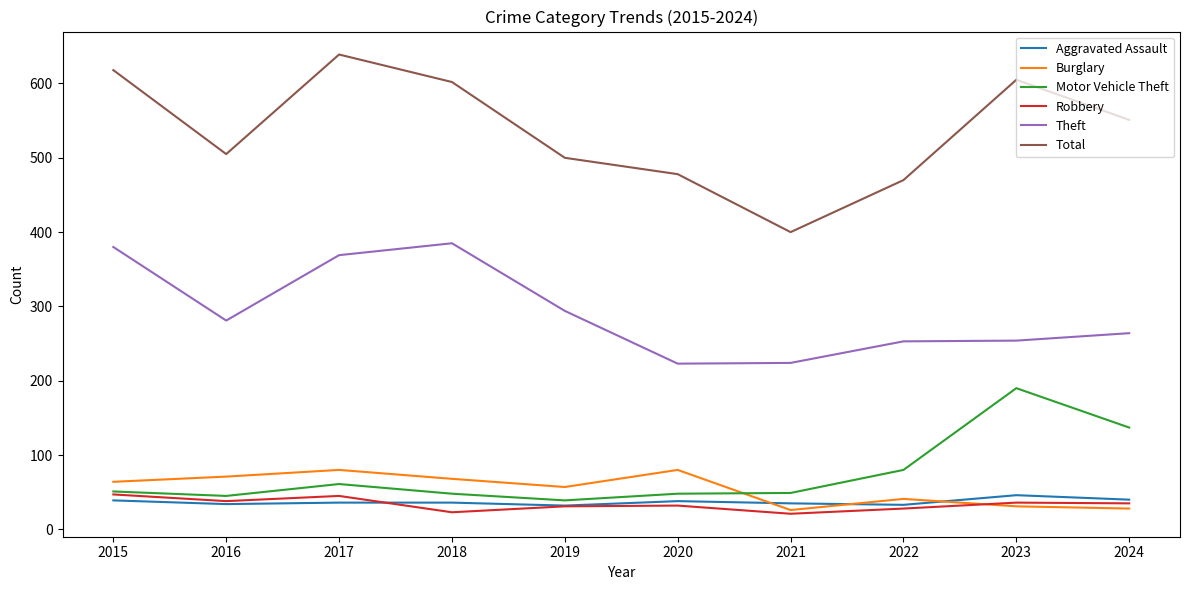

How many lines are shown in the chart?

6